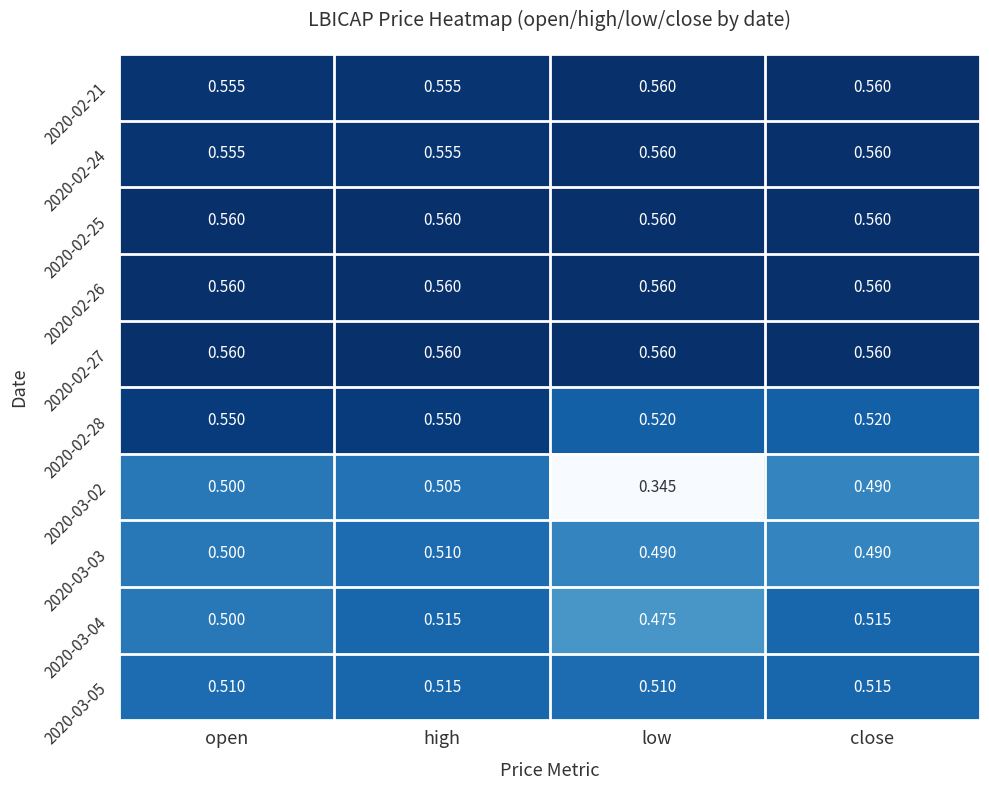

At which category is the sum across all series the highest?

high